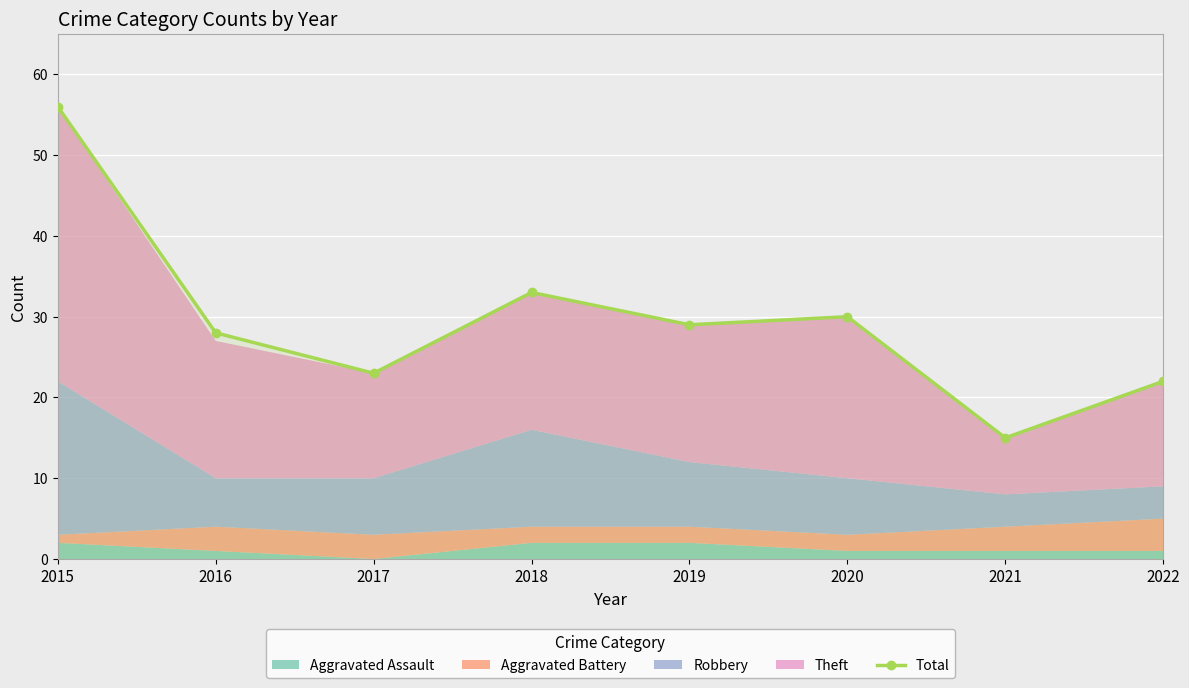

How many interior local valleys (lower than both neighbors) does the data have?

3